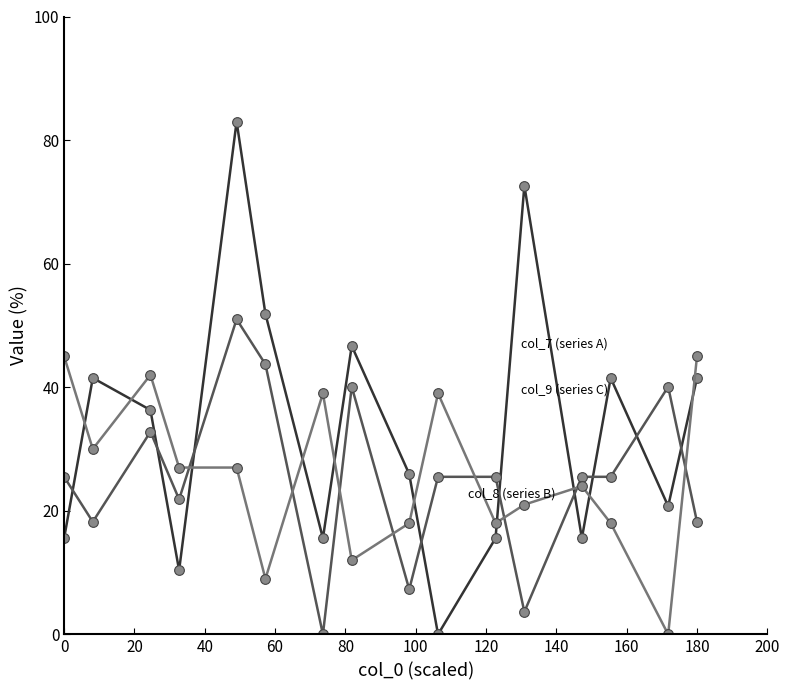

How many series are shown in this chart?

3